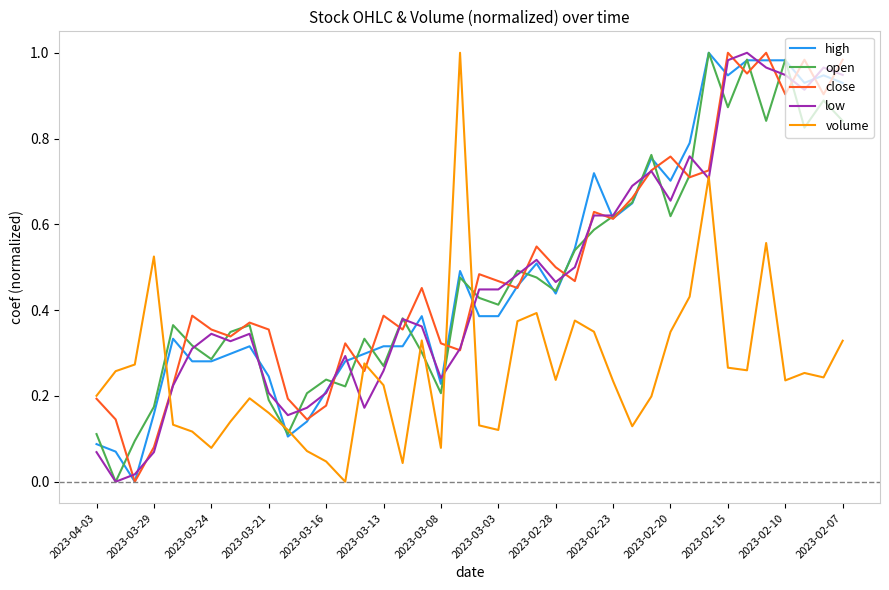

True or false: volume and high intersect in this chart.

True